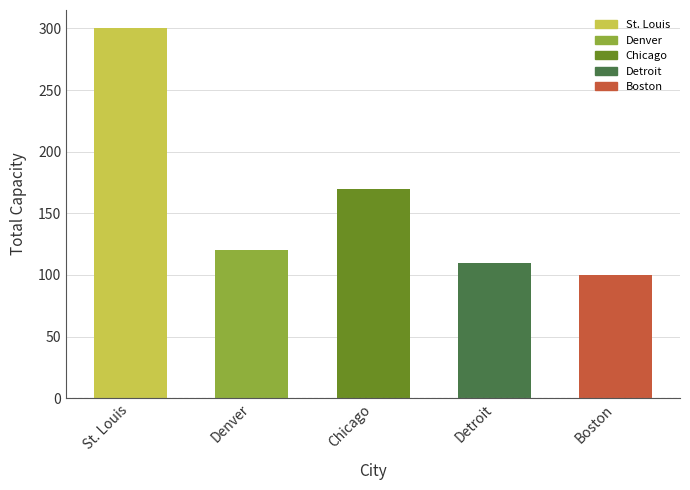

Reading right to left, extract all data points from this chart.

100	110	170	120	300